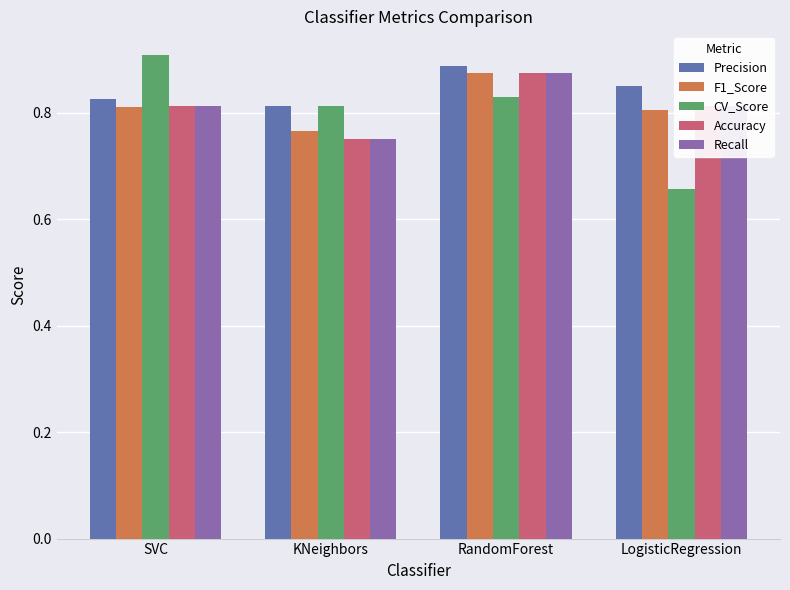

At which label is Recall closest to 0?

KNeighbors